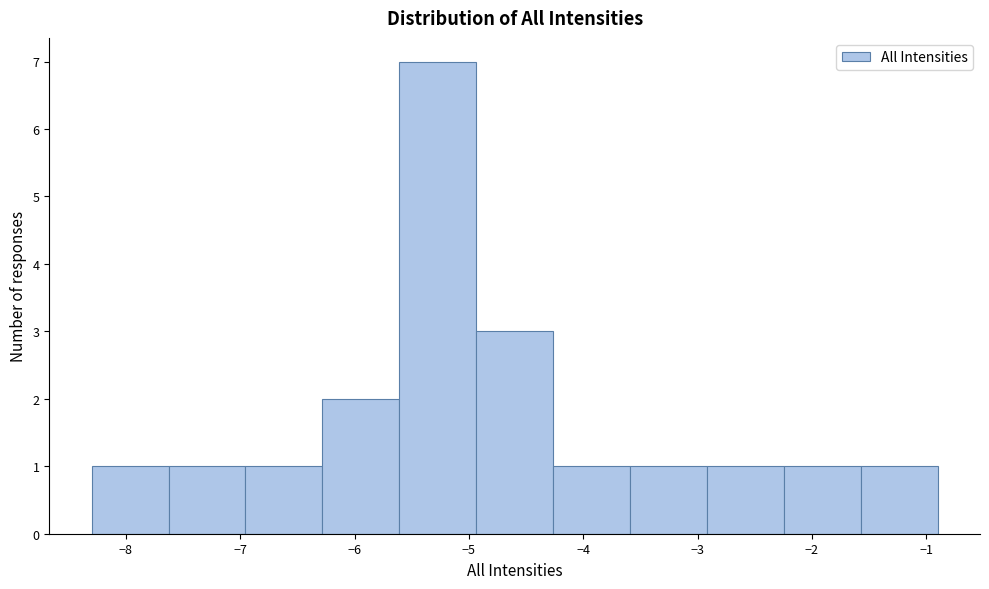

Reading left to right, list every bar in this chart as the range it spans on the x-axis followed by its height. Neither the bar edges nor the heights are printed on the chart, so give them approximately, as read against the axes.

-8.3 to -7.6: 1
-7.6 to -7.0: 1
-7.0 to -6.3: 1
-6.3 to -5.6: 2
-5.6 to -4.9: 7
-4.9 to -4.3: 3
-4.3 to -3.6: 1
-3.6 to -2.9: 1
-2.9 to -2.2: 1
-2.2 to -1.6: 1
-1.6 to -0.9: 1